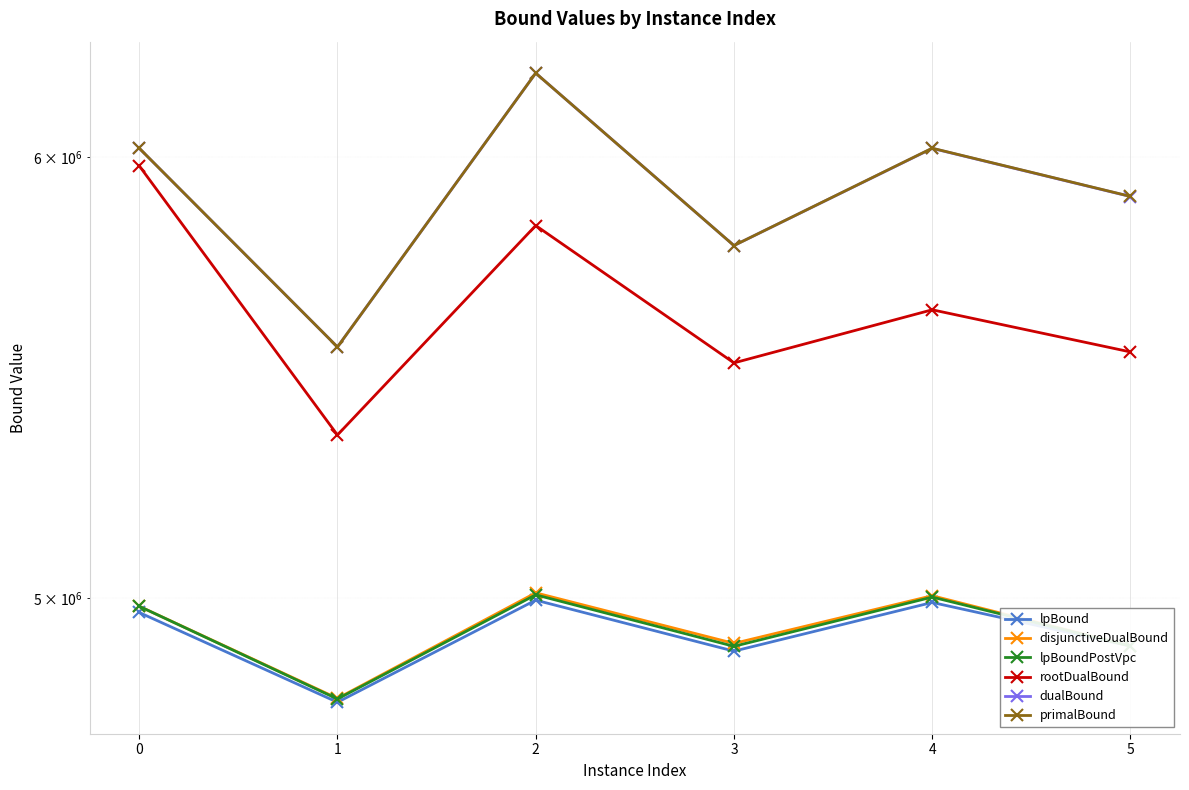

What is the sum of the disjunctiveDualBound values at 2 and 0?

9995204.4